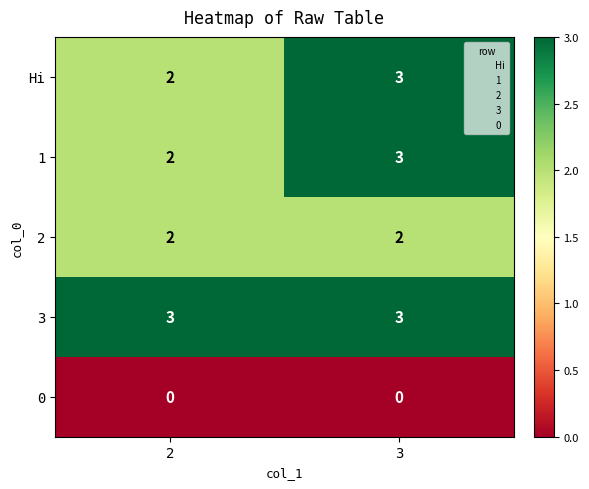

Reading left to right, what are all the values shown in this chart?

Hi: 2=2	3=3
1: 2=2	3=3
2: 2=2	3=2
3: 2=3	3=3
0: 2=0	3=0